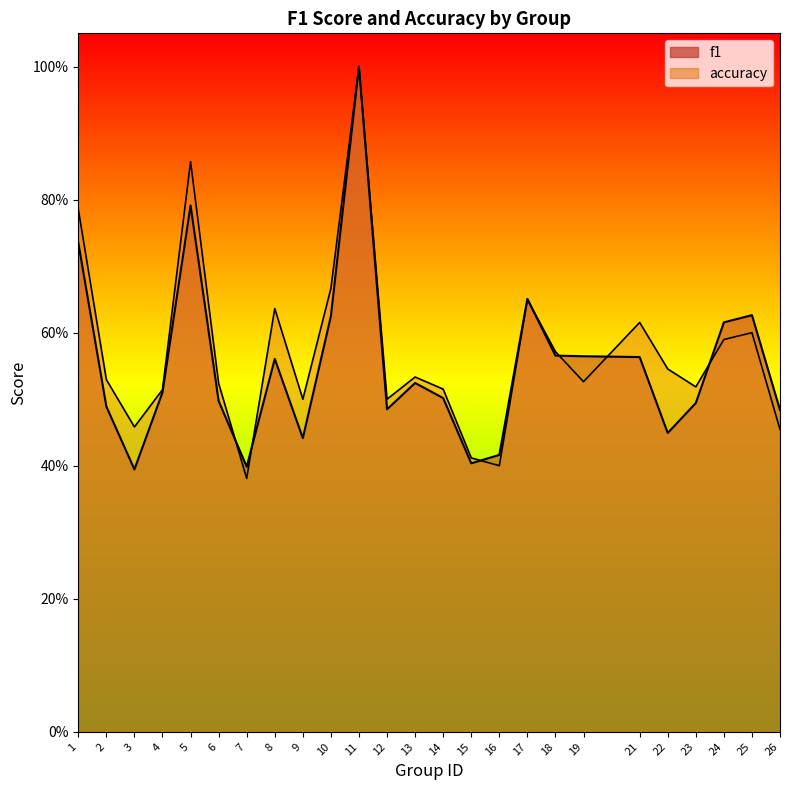

True or false: f1 has a value of 0.8 at 12.

False